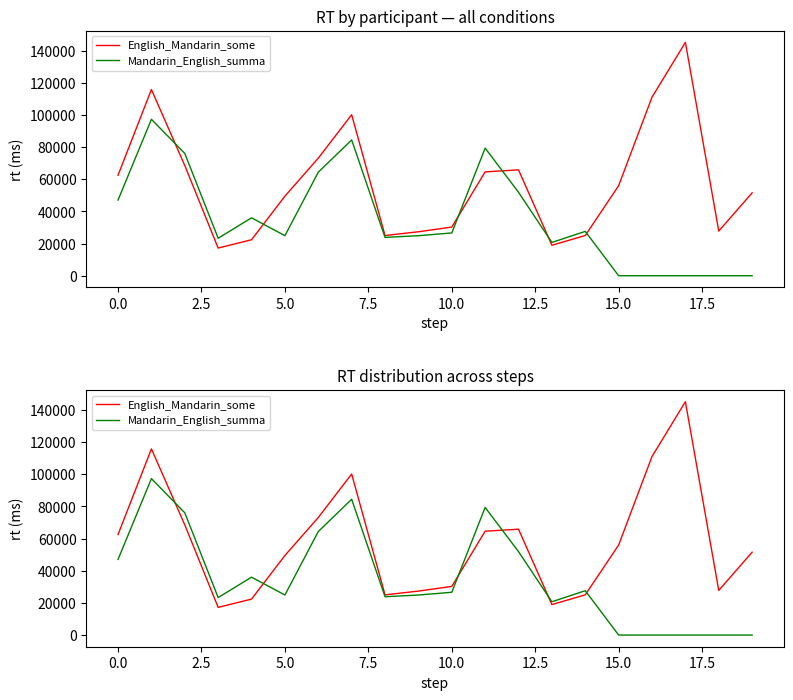

What is the label of the 15th point from the left?

14